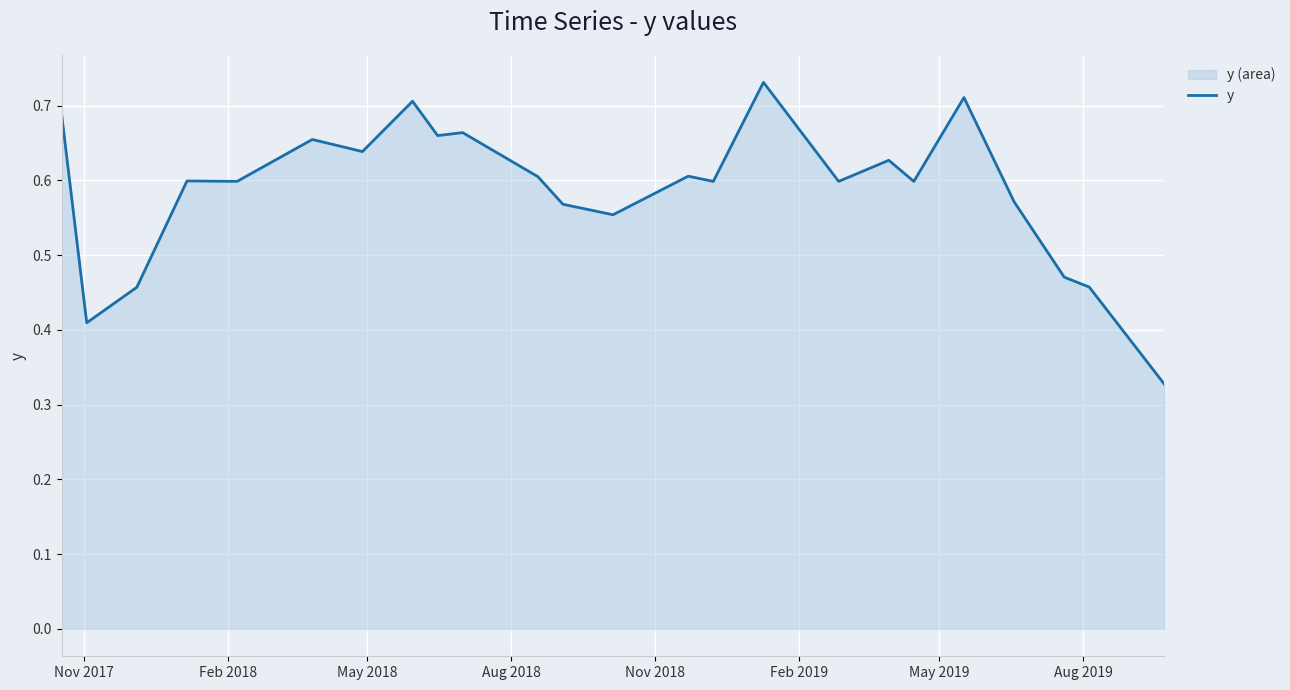

How many lines are shown in the chart?

1